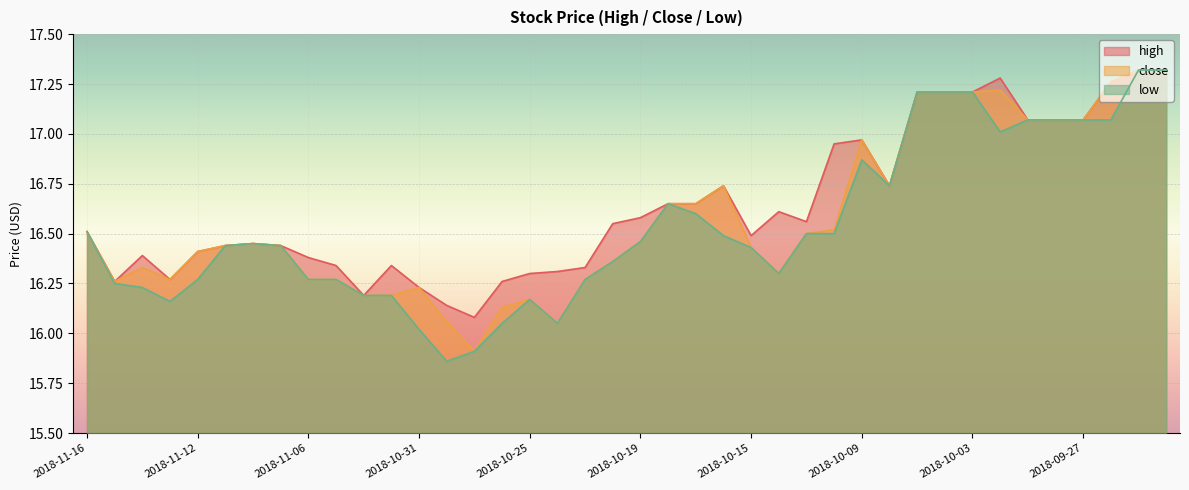

How many series are shown in this chart?

3